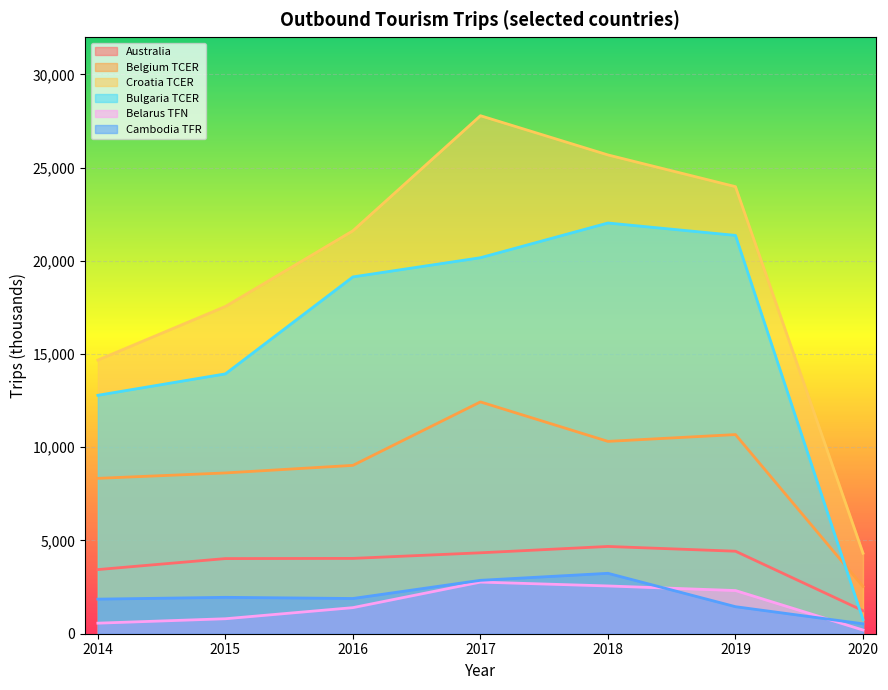

Read the Belarus TFN value at 2017, to the nearest 10.

2770